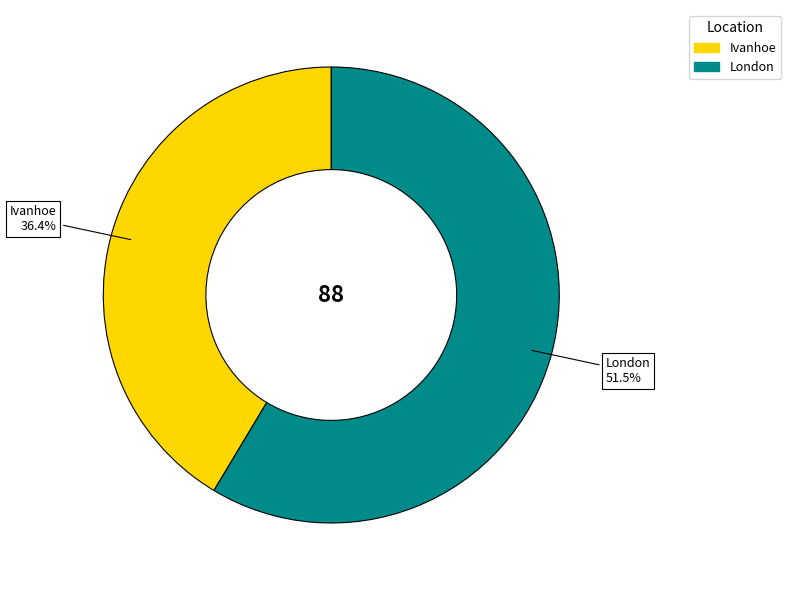

Do London and Ivanhoe together represent more than half of the pie?

Yes